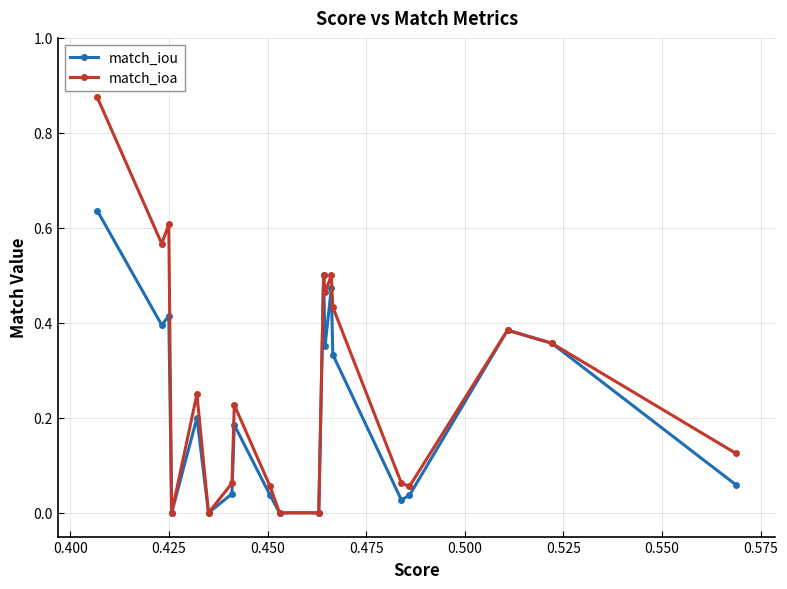

Does the chart have visible grid lines?

Yes